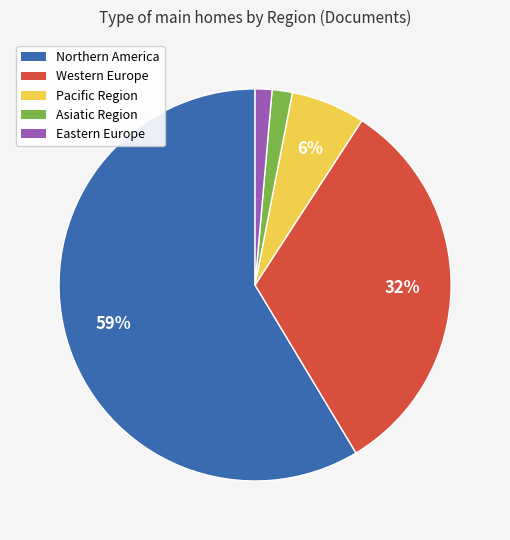

How many segments does this pie chart have?

5